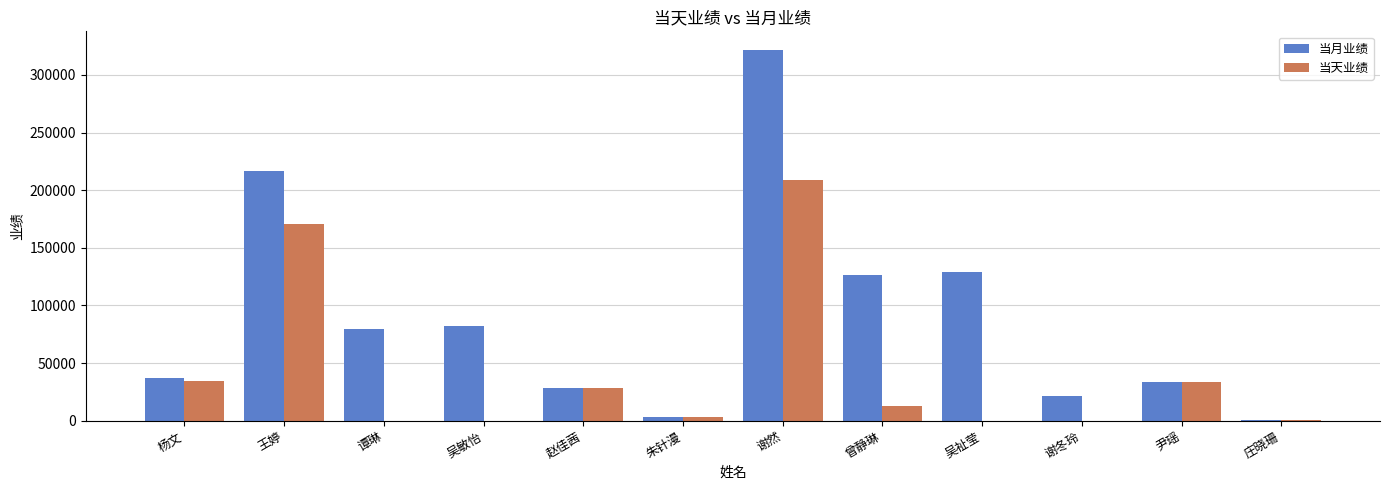

Read the 当月业绩 value at 吴敏怡.

82191.1